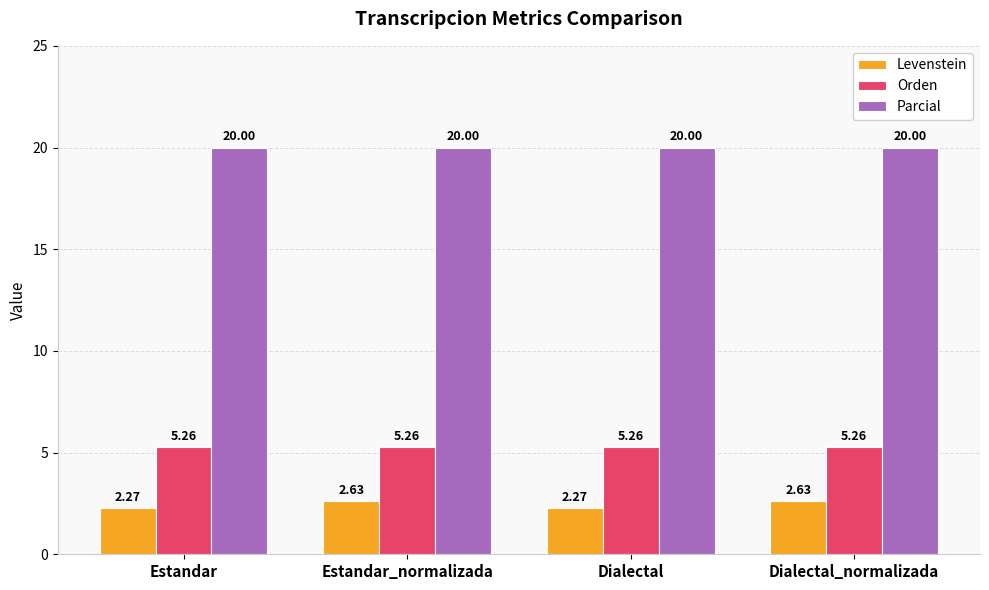

At how many categories does at least one series exceed 11?

4